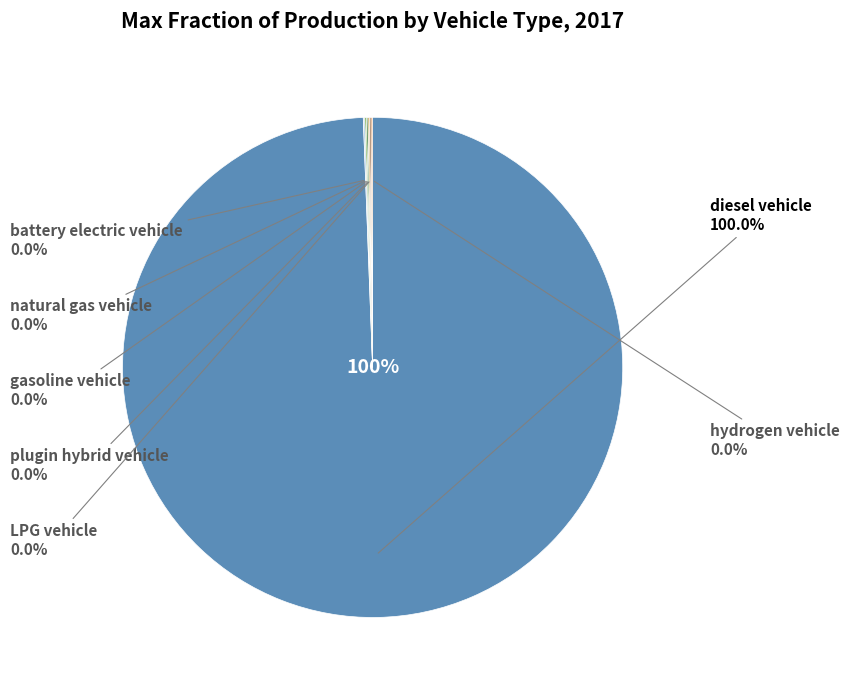

Combined, do LPG vehicle and diesel vehicle account for over 50%?

Yes